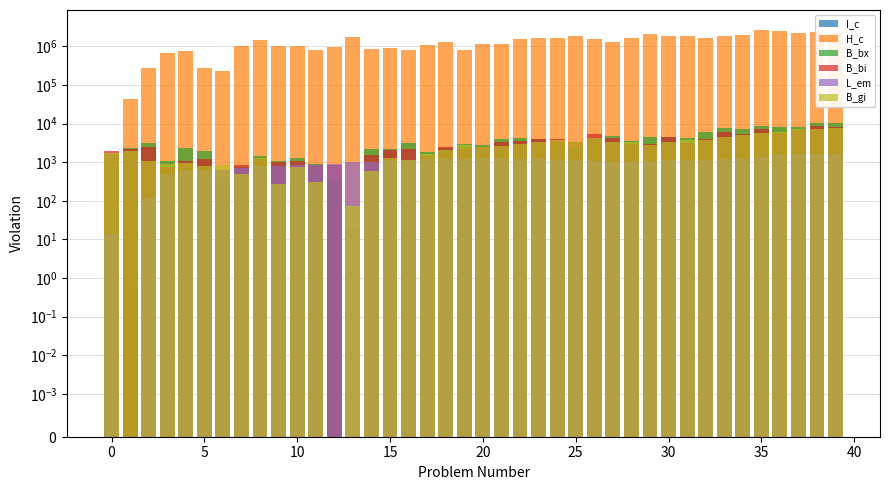

Reading left to right, transcribe all the data shown in this chart.

I_c: 0.0	0.5	3.3	8.0	8.7	3.2	2.7	11.8	17.5	11.8	12.1	9.5	11.6	20.1	10.2	10.6	9.5	12.8	15.5	9.4	13.3	13.7	17.9	20.0	18.9	22.4	18.6	14.9	19.6	23.9	22.3	22.1	19.0	22.4	23.5	30.7	29.3	26.5	27.8	25.7
H_c: 0.0	43387.0	284985.0	683716.0	748101.0	277252.0	234637.0	1010743.0	1494976.0	1011899.0	1039728.0	811116.0	988949.0	1718241.0	869381.0	903501.0	814409.0	1092999.0	1325539.0	801484.0	1142914.0	1170436.0	1530579.0	1709754.0	1615945.0	1916133.0	1596215.0	1275166.0	1675482.0	2047261.0	1907862.0	1891509.0	1627286.0	1919457.0	2010205.0	2624425.0	2507453.0	2268872.0	2377735.0	2196483.0
B_bx: 1621.9	2331.0	3101.9	1098.1	2283.9	1908.9	369.2	743.2	1424.3	1063.0	1325.9	891.4	358.8	0.0	2228.3	2161.5	3150.1	1871.1	2372.1	2936.1	2877.7	4061.6	4173.5	4003.2	3296.9	2314.1	4355.8	4697.6	3653.1	4633.3	4408.7	4352.2	5998.0	7906.6	7219.1	8705.7	7964.1	8113.9	10151.8	10460.3
B_bi: 1959.9	2261.1	2480.7	741.0	1083.7	1247.8	636.4	866.7	1238.5	1035.7	1061.6	830.8	855.3	0.0	1518.9	2088.5	2226.9	1463.1	2560.6	2389.6	2520.4	3345.9	3522.3	3980.7	4023.8	3387.1	5399.1	4287.6	3052.5	2957.0	4426.8	3070.2	4060.3	6065.5	5289.6	7153.3	5737.7	6997.4	8648.9	8358.8
L_em: 13.9	0.0	116.4	477.3	576.8	604.2	633.5	714.2	782.7	792.8	854.4	856.8	898.9	1021.0	990.2	1146.1	1120.2	1191.1	1208.6	1219.0	1303.2	1263.6	1197.1	1303.9	1149.4	1126.5	1077.6	1025.4	1056.3	1076.7	1152.6	1137.1	1136.5	1198.2	1246.3	1375.8	1551.4	1682.3	1661.5	1592.9
B_gi: 1786.1	1929.8	1061.9	920.6	953.8	818.2	853.2	505.9	1291.5	271.5	747.5	302.8	0.0	72.7	597.0	1313.6	1176.4	1641.5	2043.7	2736.6	2454.0	2649.2	2913.9	3373.5	3689.3	3294.0	4292.4	3361.7	3325.6	2785.8	3371.1	3830.6	3854.3	4649.5	5068.1	5681.0	6248.3	7198.7	7170.8	7528.7